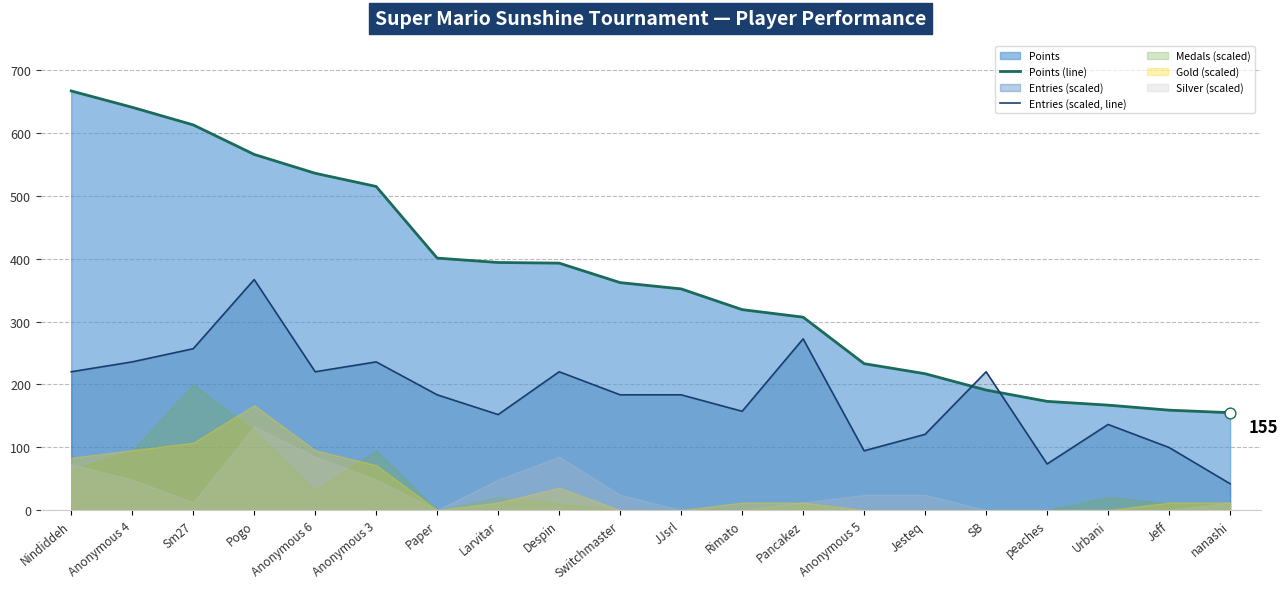

At which category is the sum across all series the highest?

Pogo